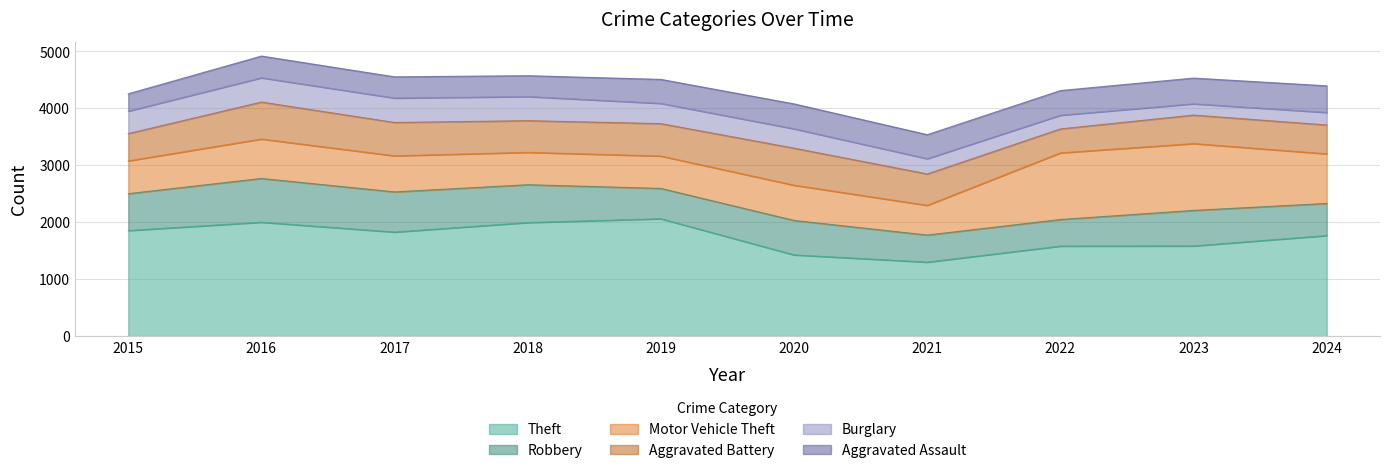

True or false: Theft and Motor Vehicle Theft cross at least once.

False